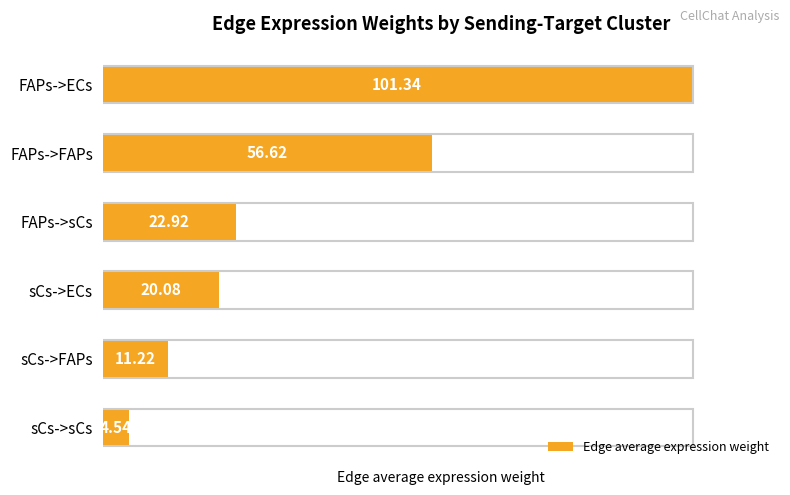

Which has a higher value, FAPs->ECs or sCs->sCs?

FAPs->ECs